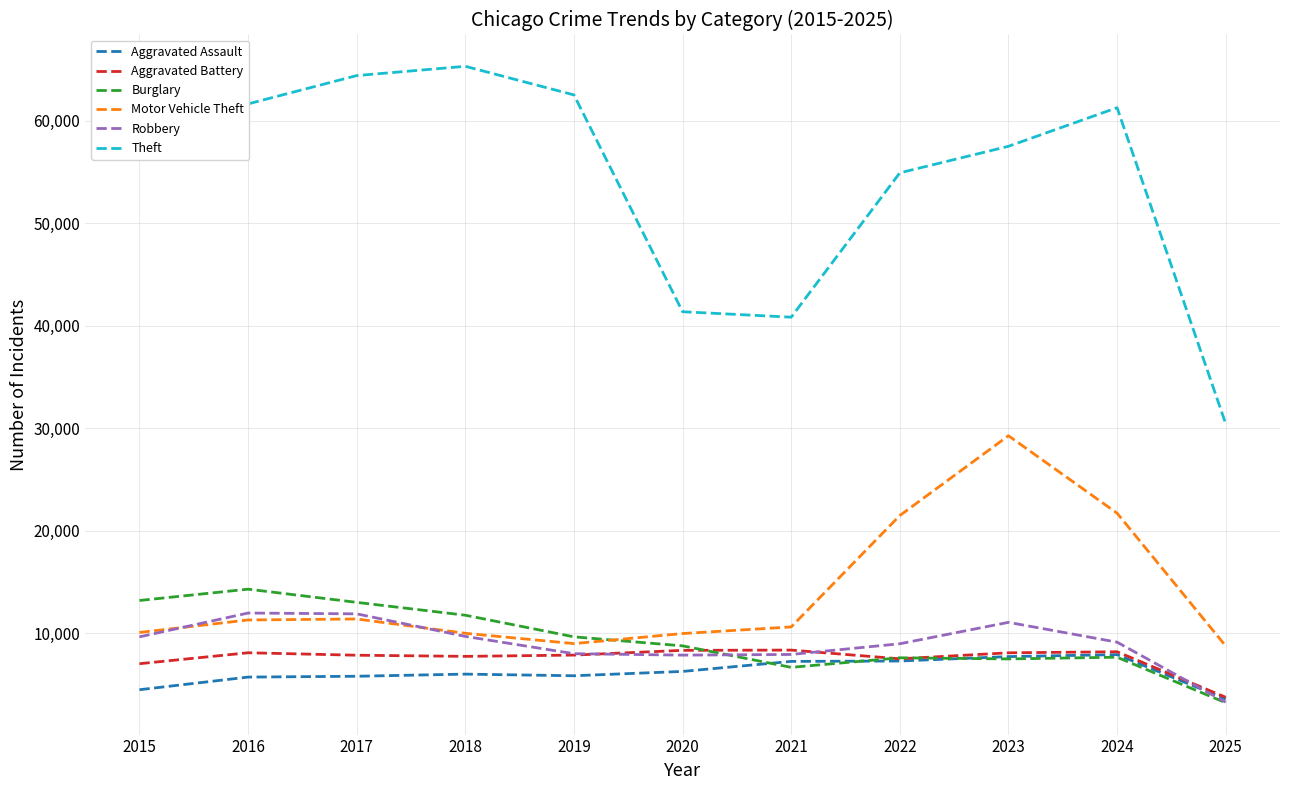

True or false: Theft has more than 2 interior local peaks.

False